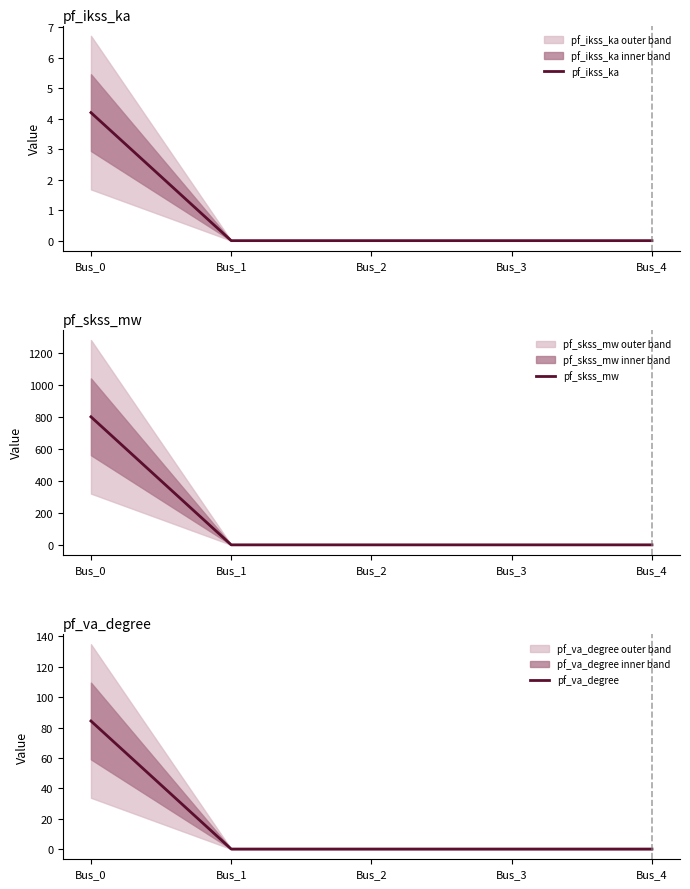

What is the greatest value displayed?

800.0